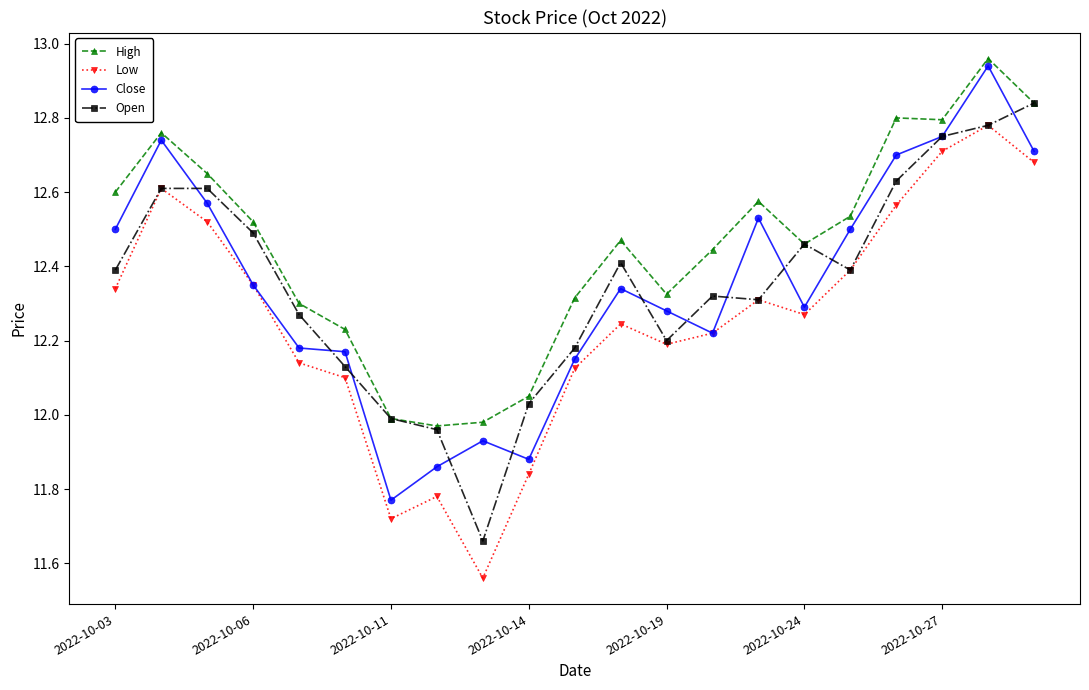

True or false: High and Low intersect in this chart.

False